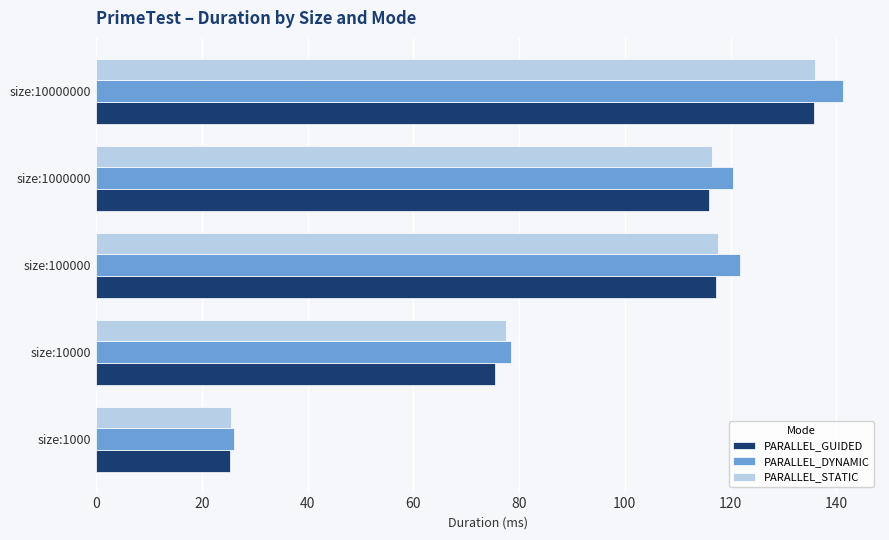

Which series has the largest range (max minus min)?

PARALLEL_DYNAMIC